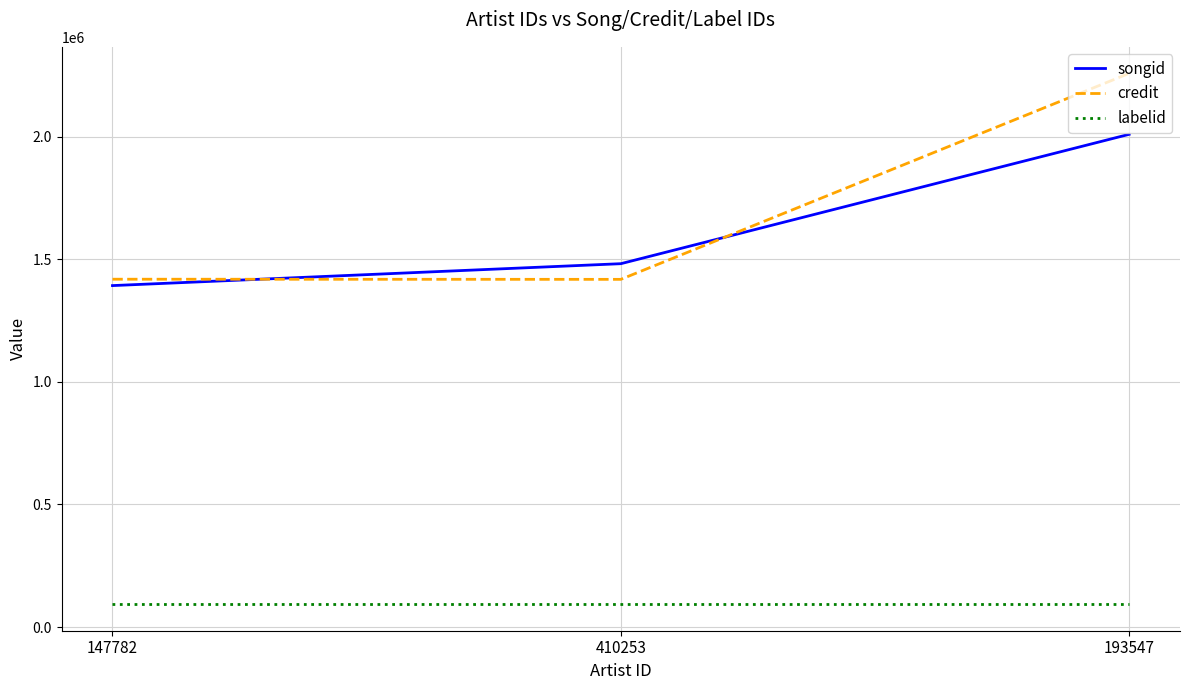

What is the greatest value displayed?

2257671